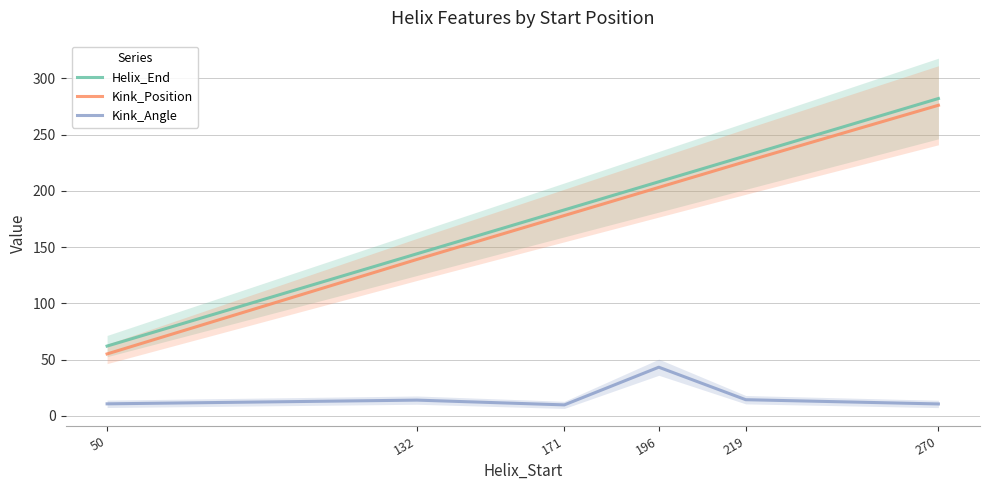

At how many categories does at least one series exceed 18?

6